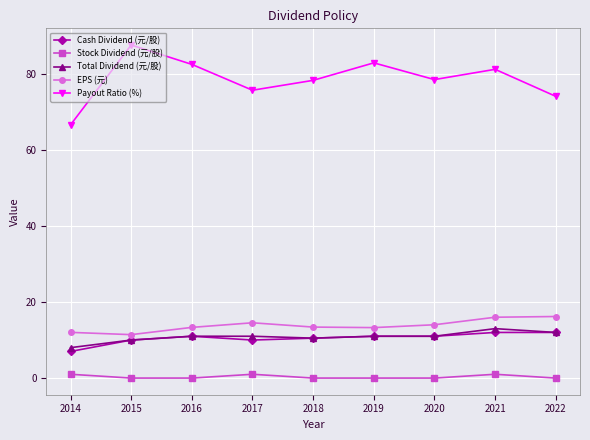

What is the difference between the second highest and minimum values in the Stock Dividend (元/股) series?

1.0